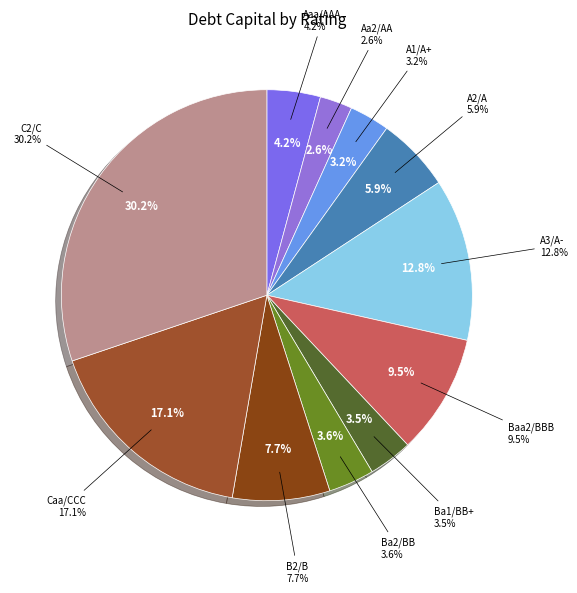

Is the sum of Caa/CCC and C2/C greater than half?

No